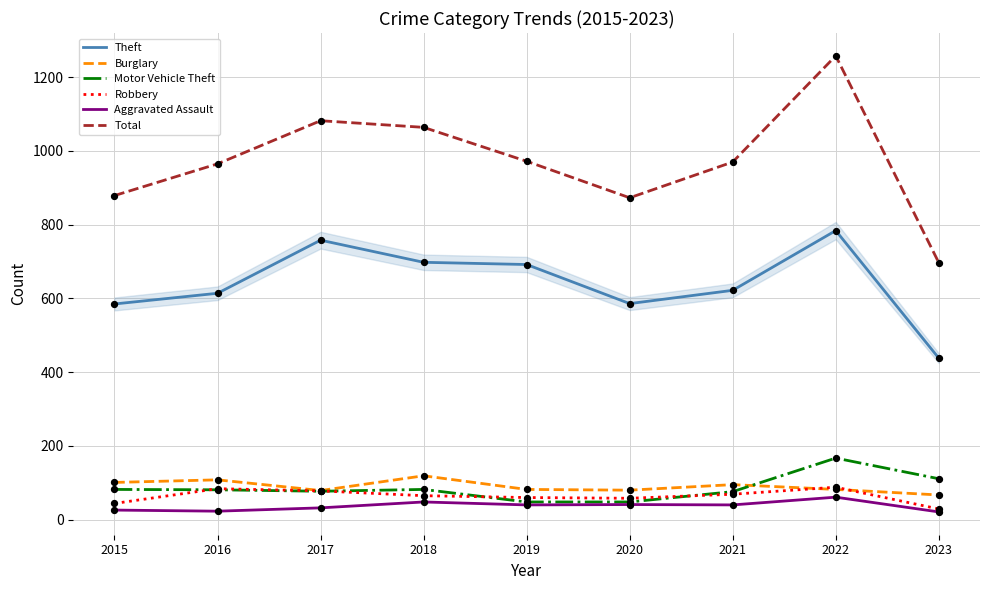

Is the value of Aggravated Assault at 2015 greater than the value of Theft at 2023?

No